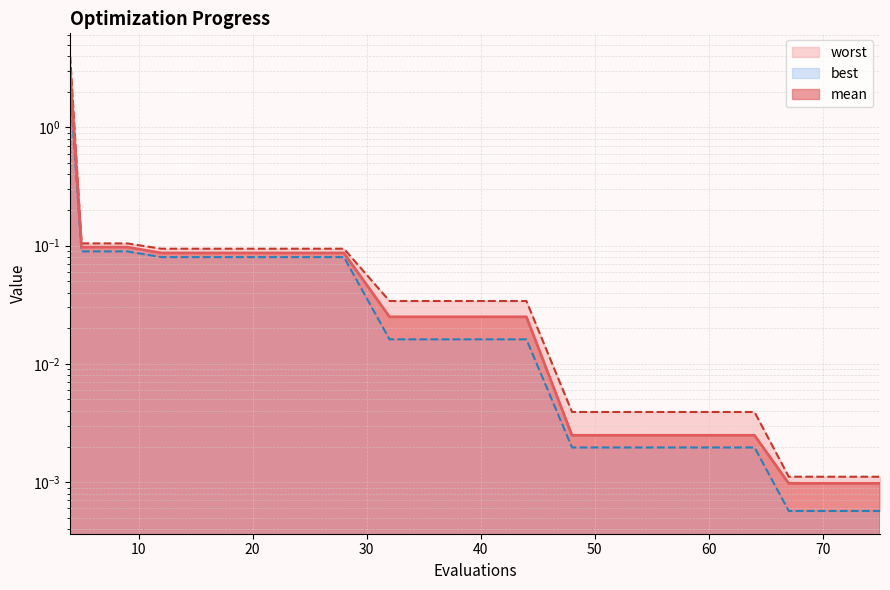

True or false: mean and worst cross at least once.

False